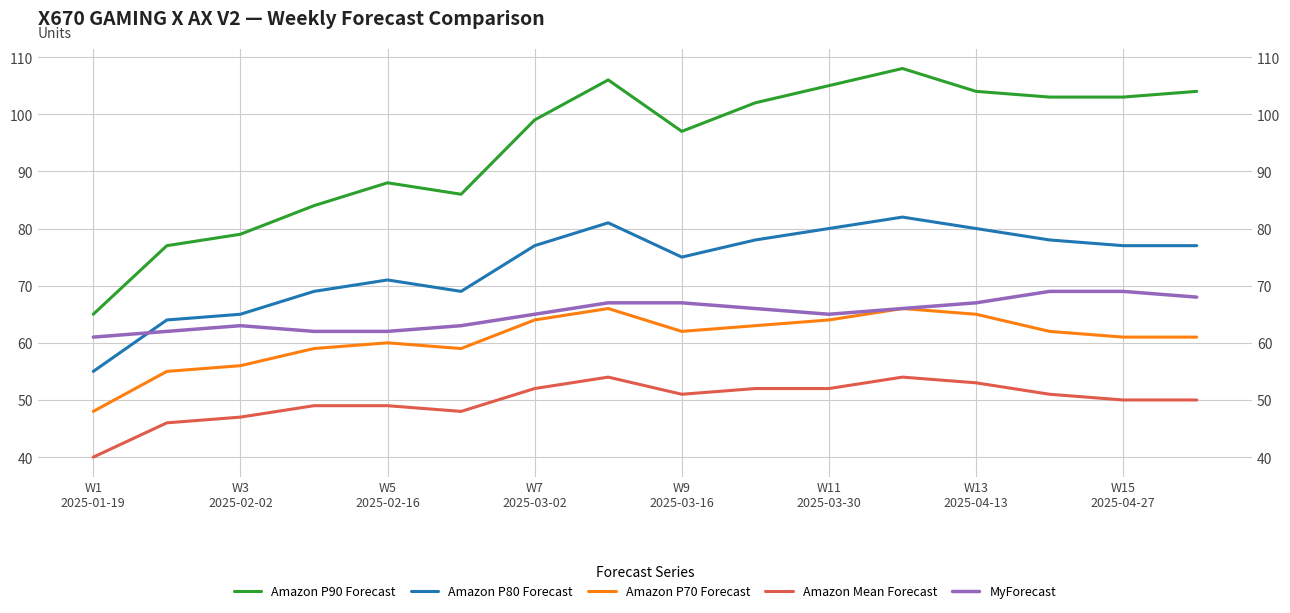

The value of Amazon P70 Forecast at W7 2025-03-02 is 102. True or false?

False